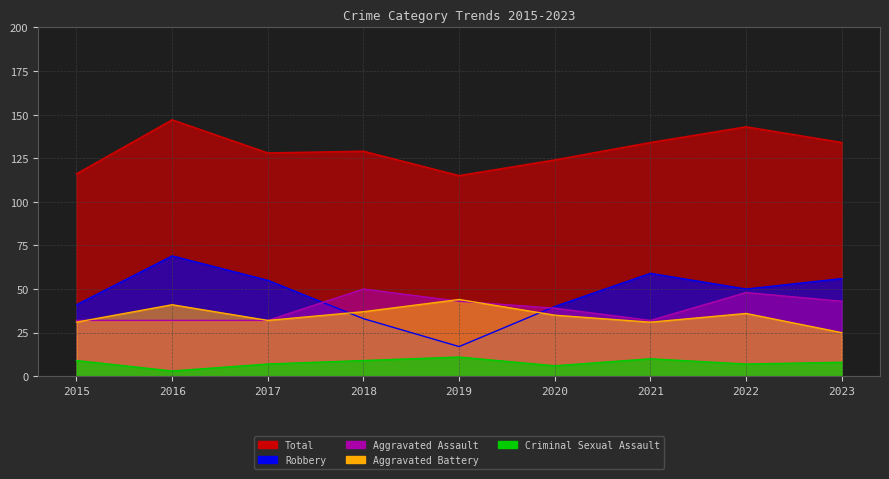

True or false: Total and Robbery cross at least once.

False